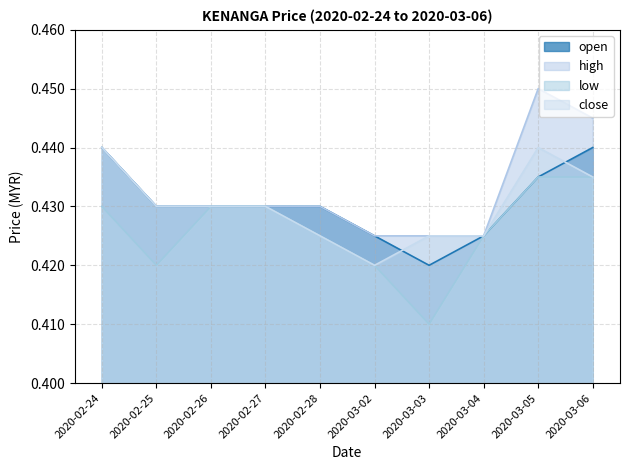

How many interior local peaks does the close series have?

1